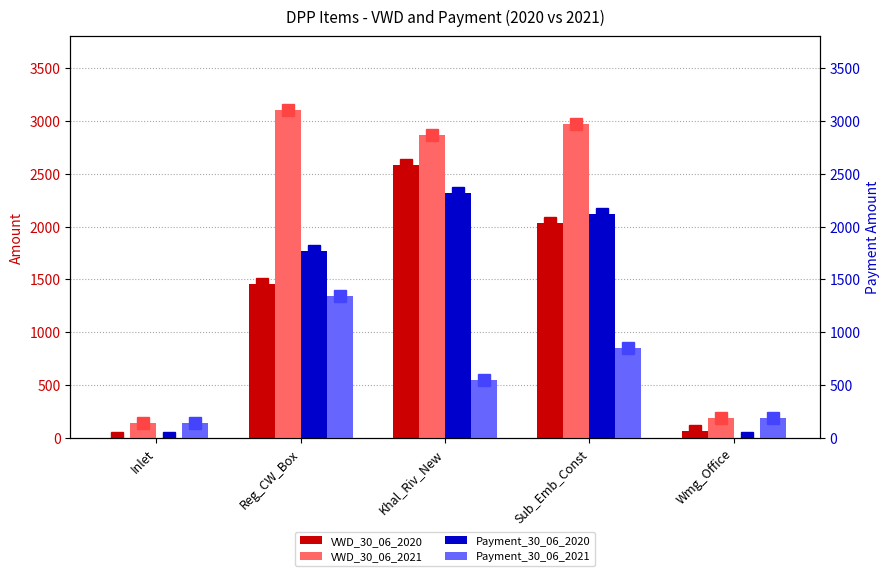

What is the label of the 3rd bar from the left?

Khal_Riv_New